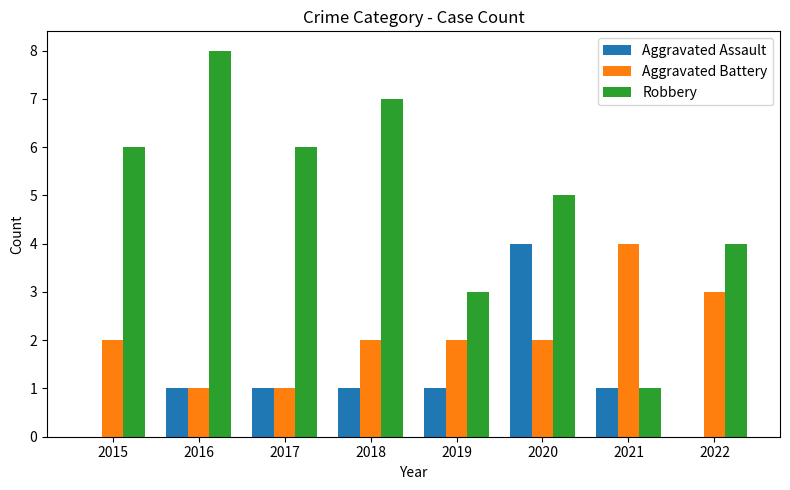

Is it true that Robbery equals 6 at 2015?

True